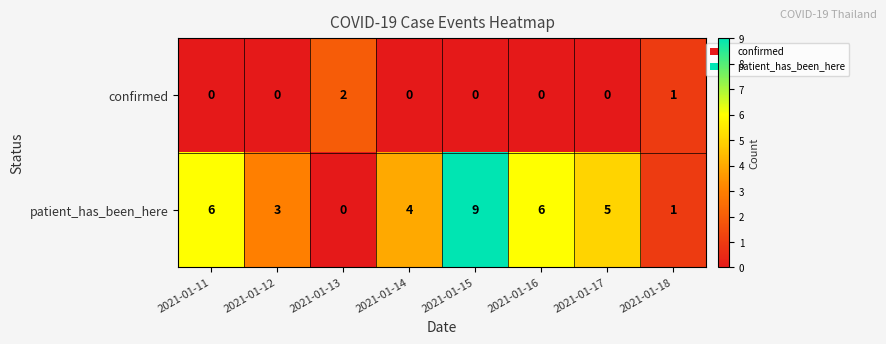

Rank the series by their maximum value, from lowest to highest.

confirmed, patient_has_been_here